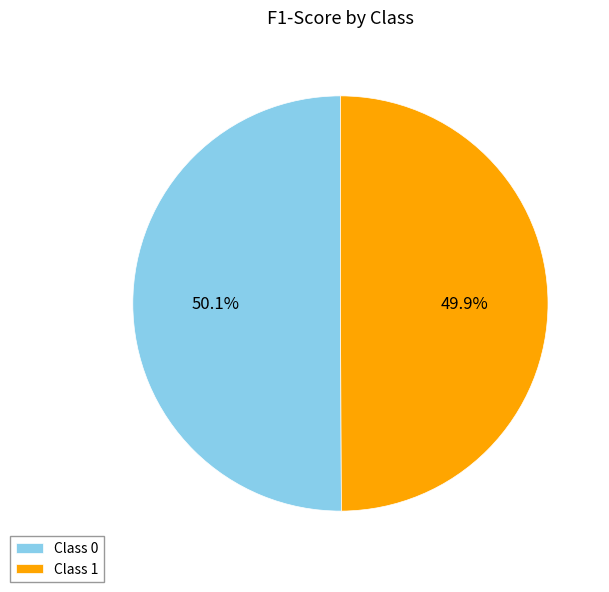

Does any single category account for the majority?

Yes